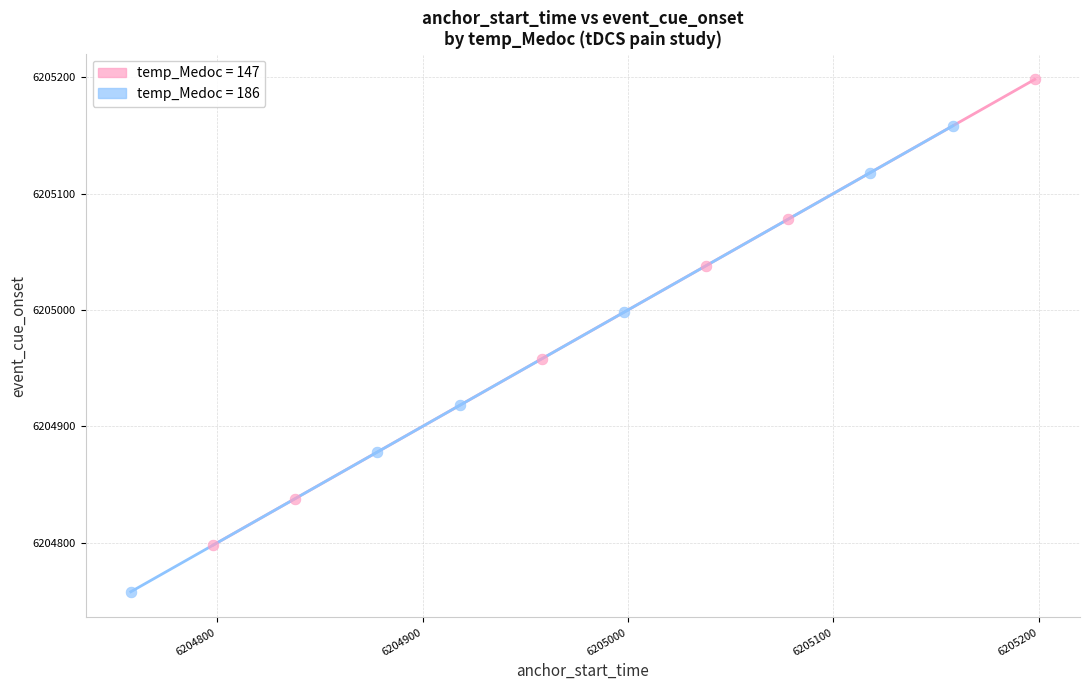

Which series reaches the minimum Y coordinate?

temp_Medoc = 186